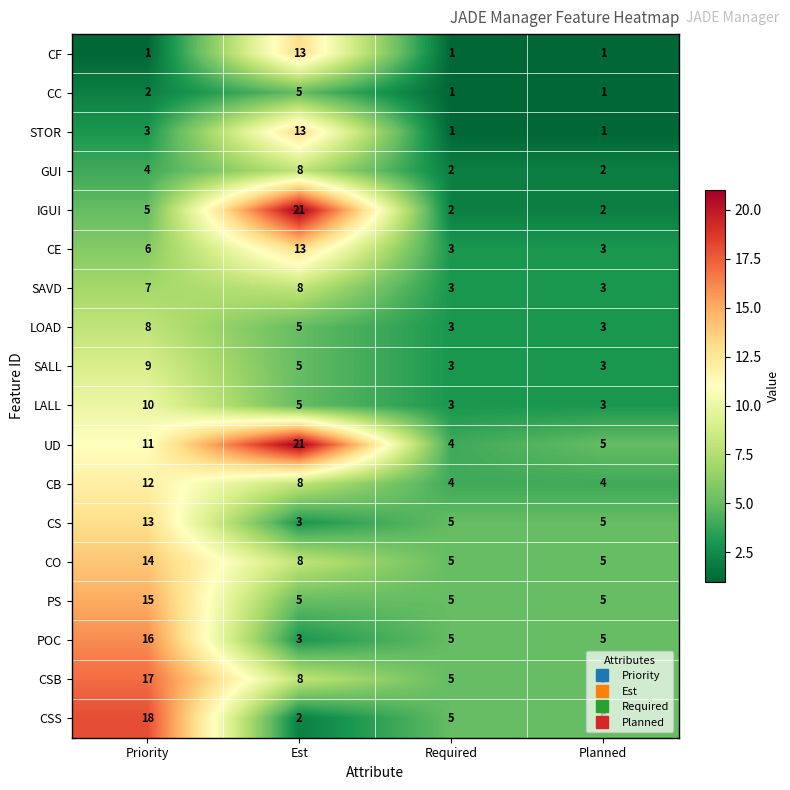

Is it true that LALL equals 1 at Required?

False